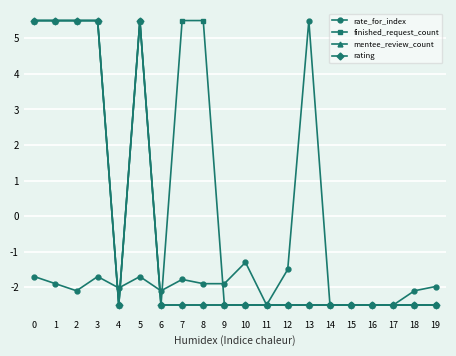

At 7, list the series in order from largest to smallest.

finished_request_count, rate_for_index, mentee_review_count, rating